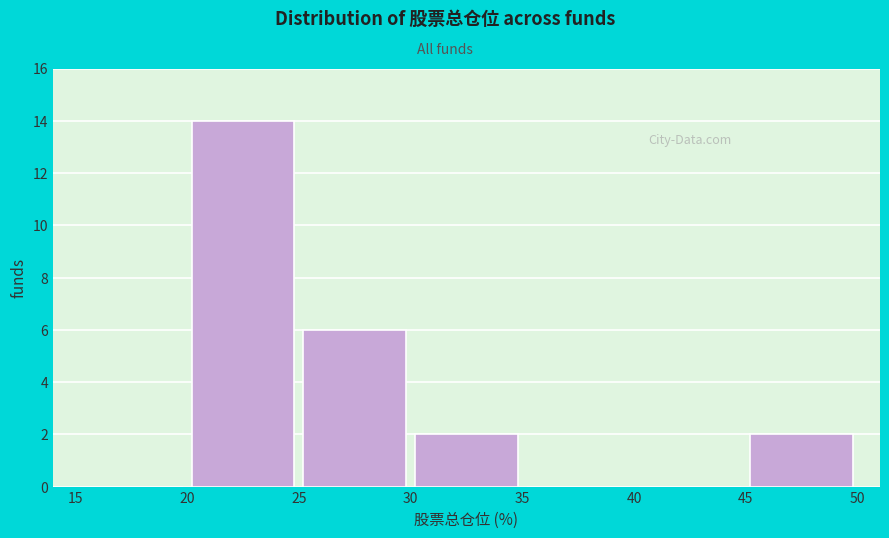

Reading left to right, list every bar in this chart as the range it spans on the x-axis followed by its height. The values are not printed on the chart, so give them approximately, as read against the axis.

15 to 20: 0
20 to 25: 14
25 to 30: 6
30 to 35: 2
35 to 40: 0
40 to 45: 0
45 to 50: 2